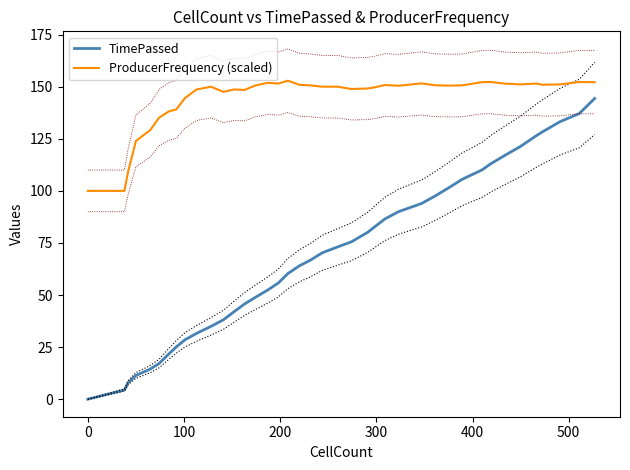

True or false: ProducerFrequency (scaled) and TimePassed intersect in this chart.

False